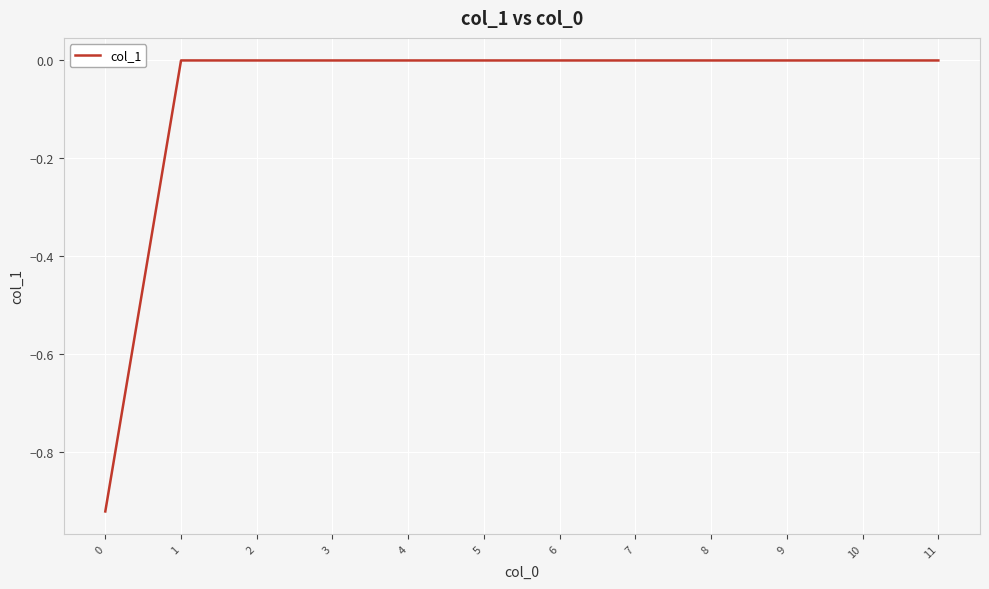

What is the difference between the maximum and minimum values?

0.9